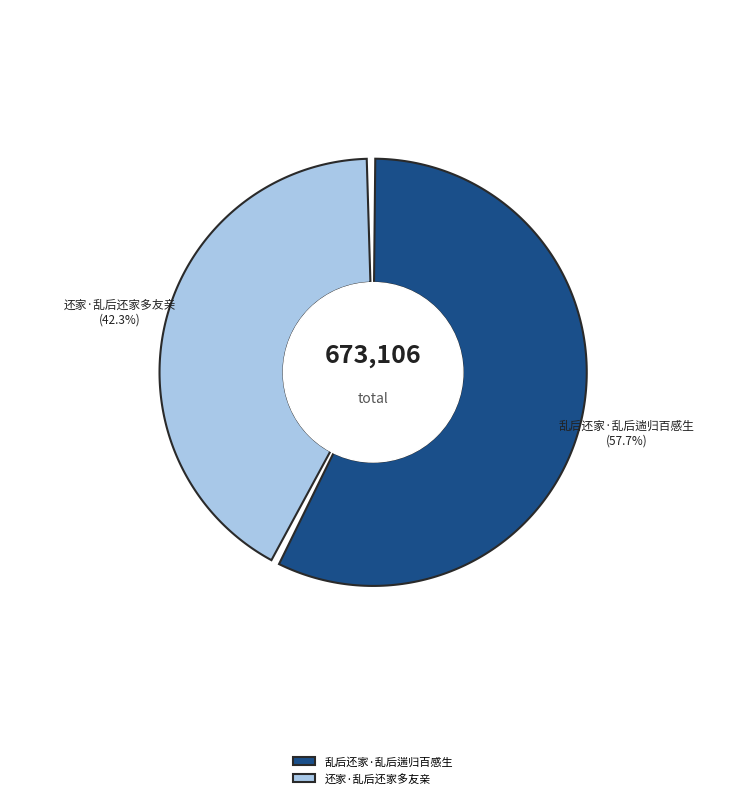

Which has a higher value, 乱后还家·乱后遄归百感生 or 还家·乱后还家多友亲?

乱后还家·乱后遄归百感生